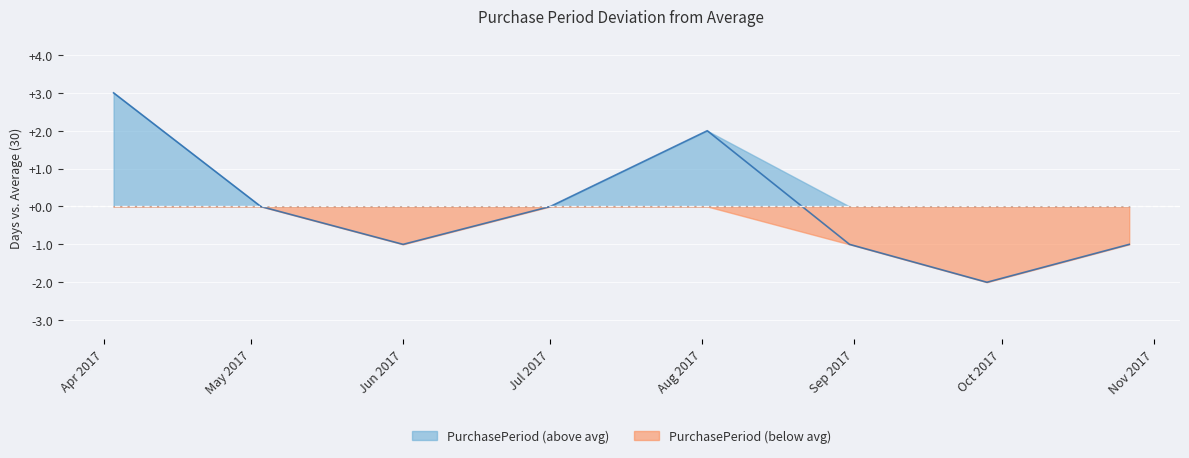

Reading left to right, what are all the values shown in this chart?

3	0	-1	0	2	-1	-2	-1